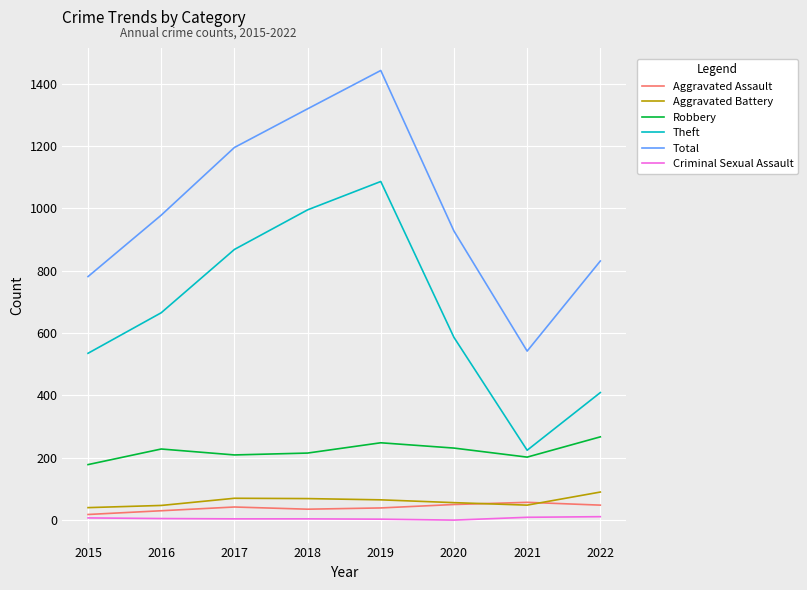

What are all the series names shown in the legend?

Aggravated Assault, Aggravated Battery, Robbery, Theft, Total, Criminal Sexual Assault